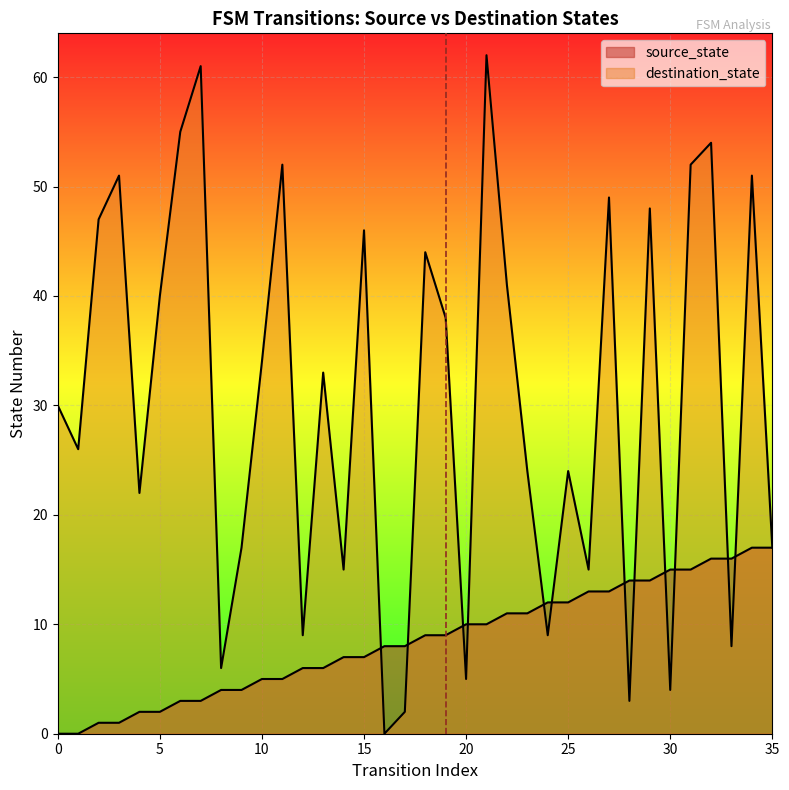

The source_state series shows 5 at 9. True or false?

False